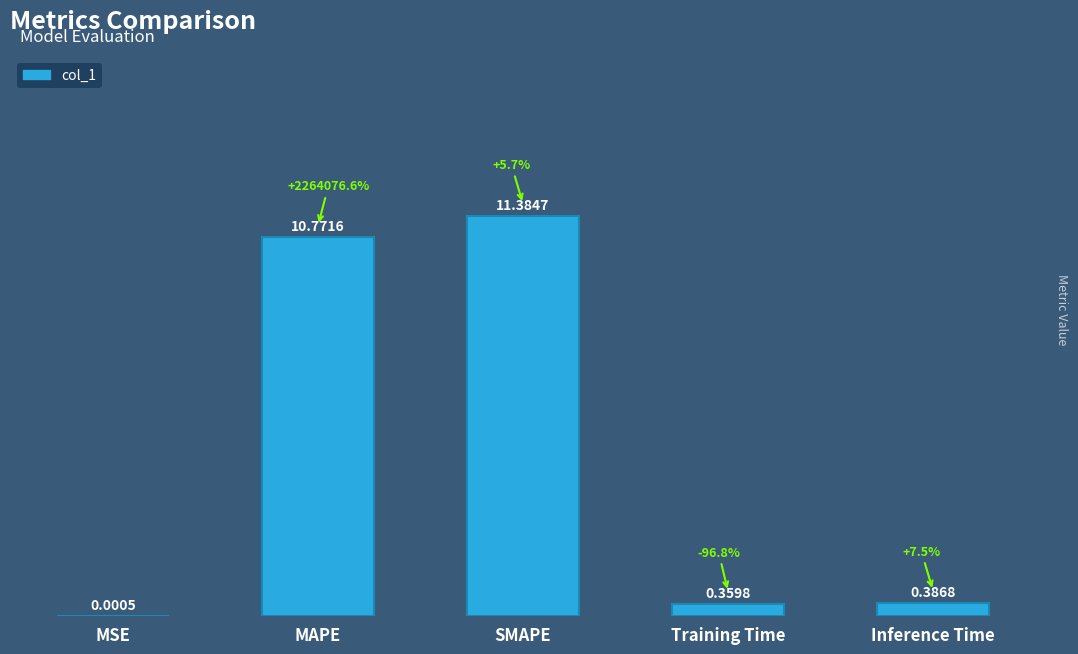

Where is the data nearest to the value 5?

Inference Time